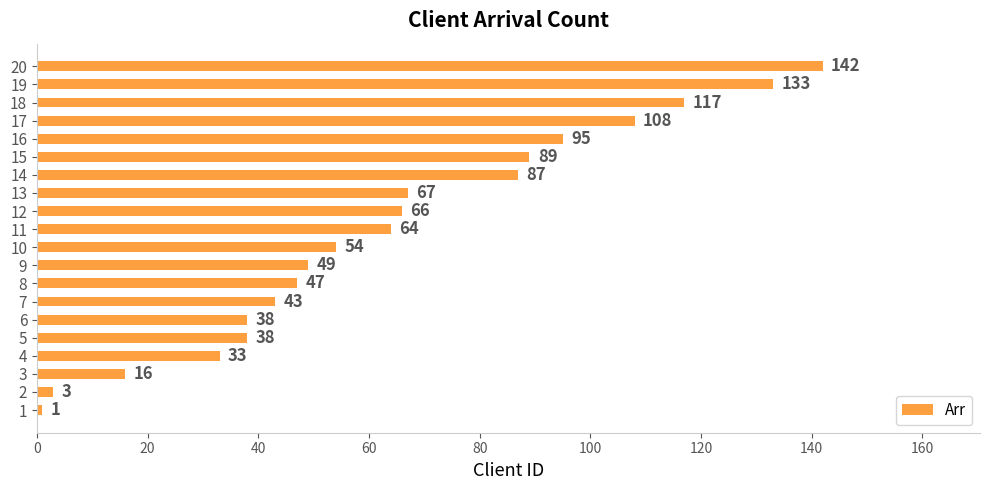

Reading bottom to top, transcribe all the data shown in this chart.

1	3	16	33	38	38	43	47	49	54	64	66	67	87	89	95	108	117	133	142